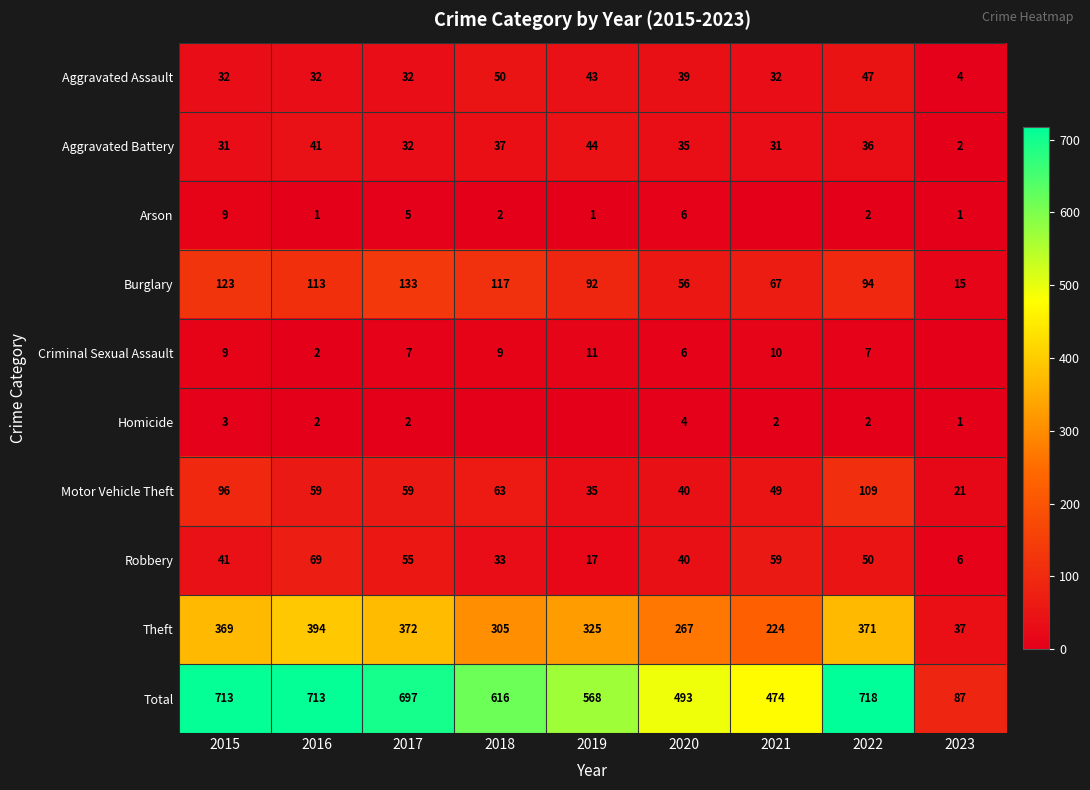

How many series are shown in this chart?

10